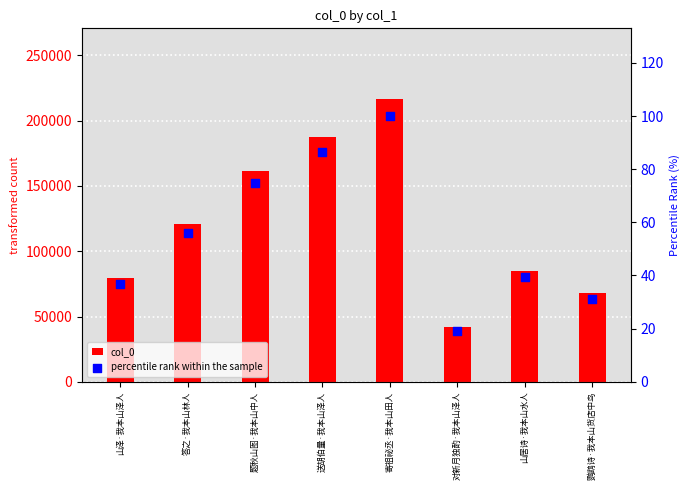

Which series reaches the maximum Y coordinate?

col_0